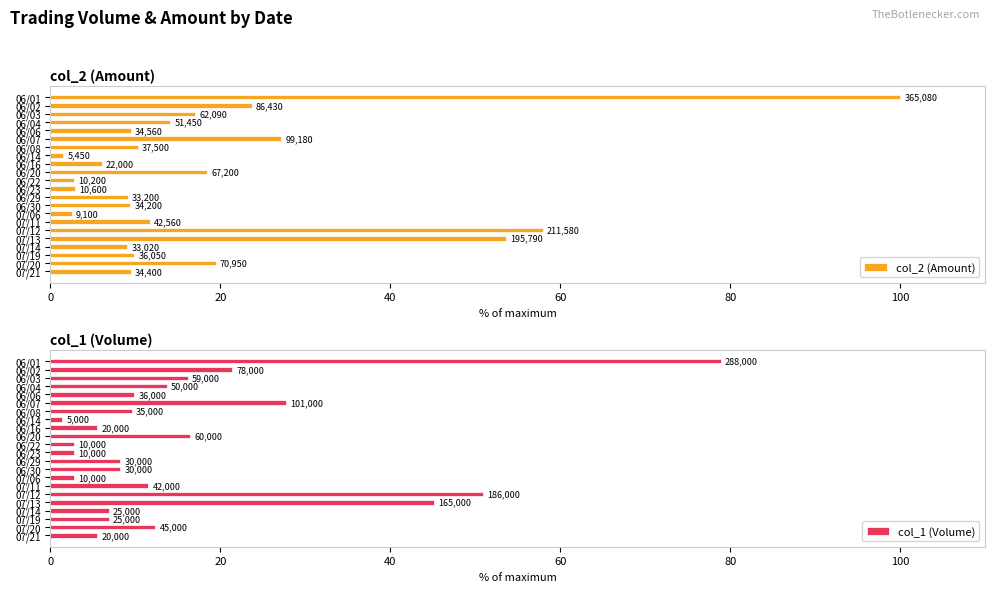

At how many categories does at least one series exceed 40?

3